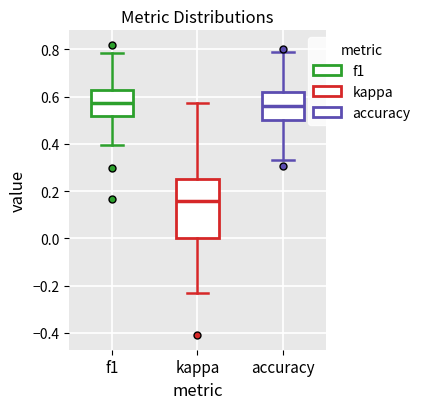

Which box's median line is the lowest?

kappa